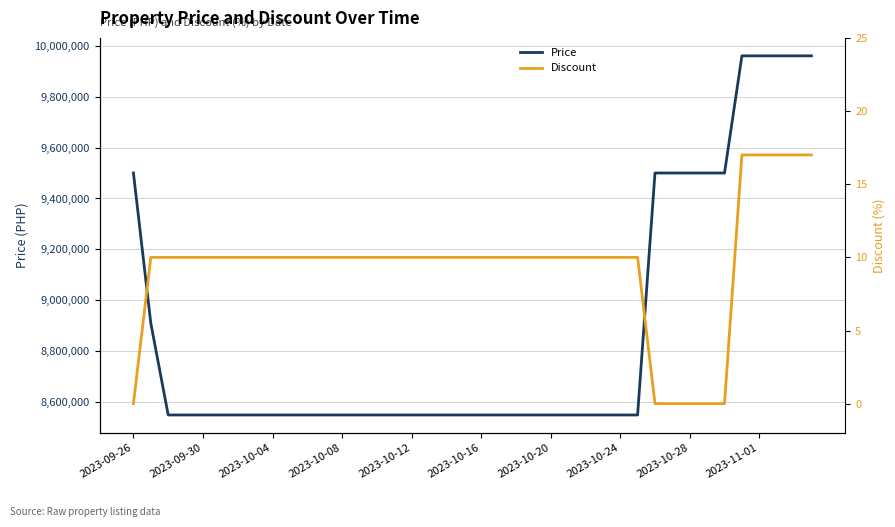

Which category has the lowest value in the Discount series?

2023-09-26